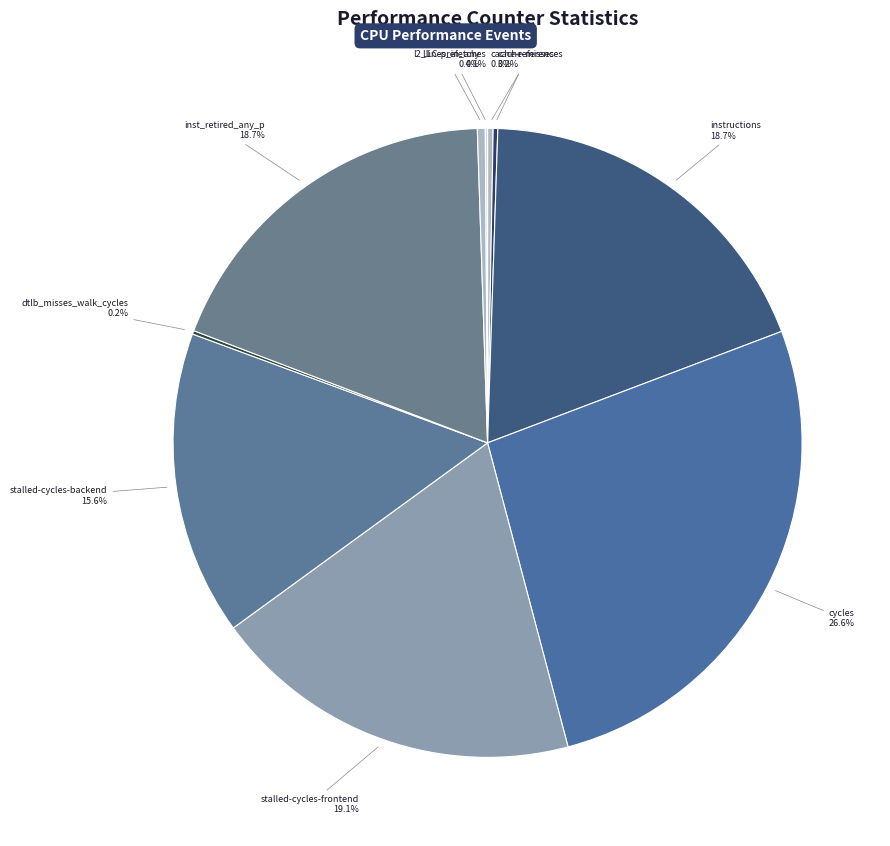

Does any single category account for the majority?

No